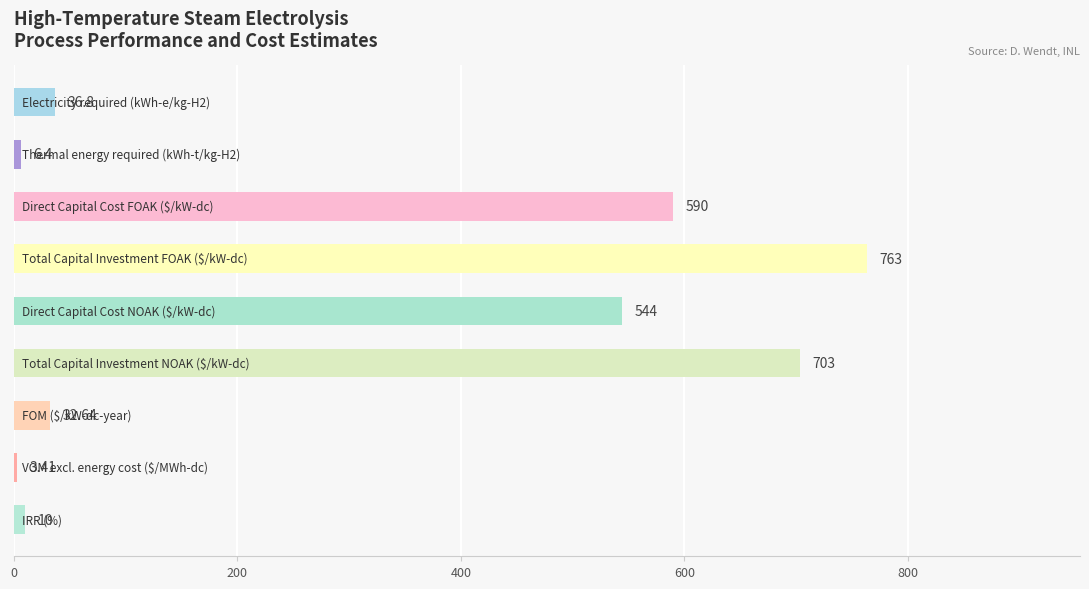

How many distinct data groups are displayed?

1